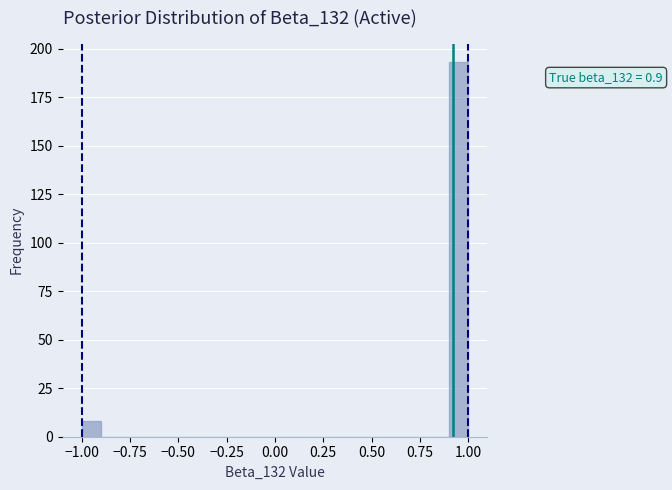

Read against the x-axis, roughly where is the centre of the tallest bar?

0.95